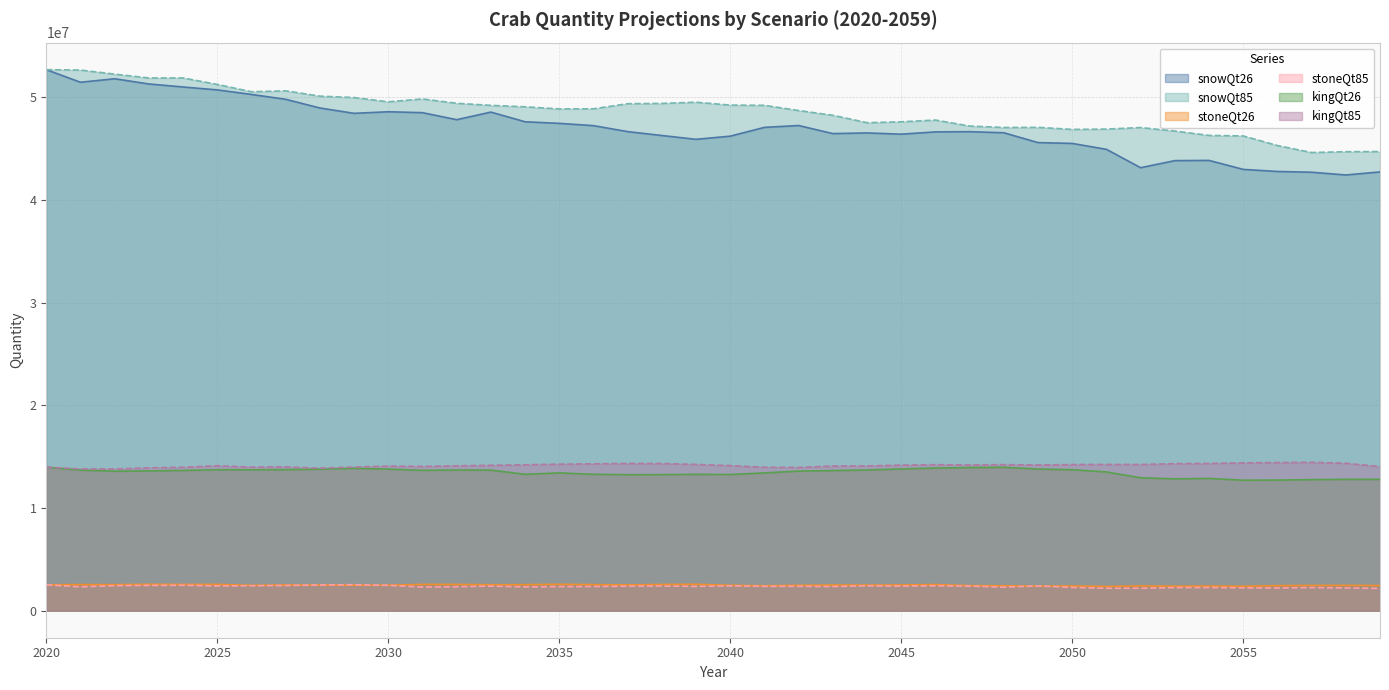

What is the difference between the maximum and minimum values in the kingQt26 series?

1275454.0